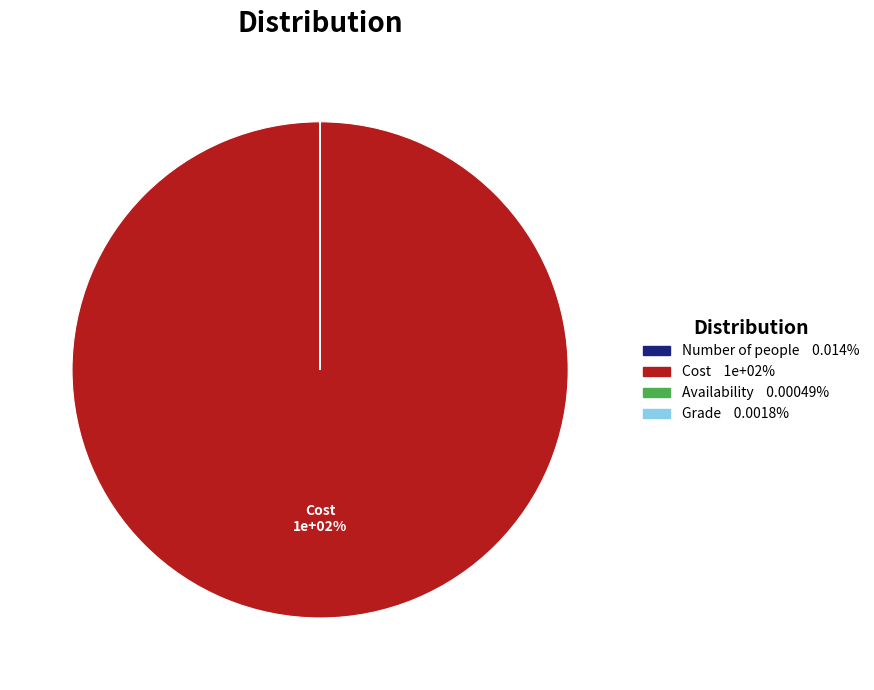

How many slices are in this pie chart?

4